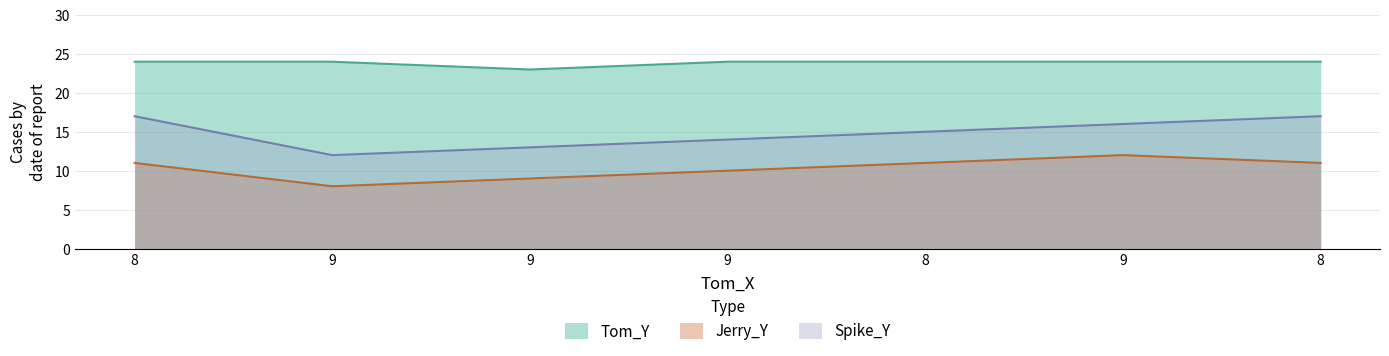

Does the chart have visible grid lines?

Yes